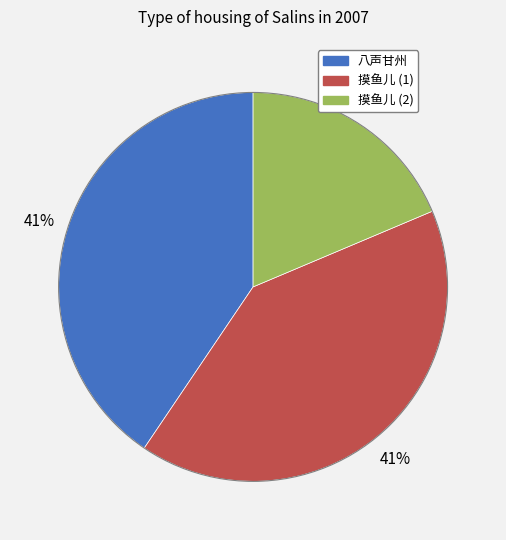

To the nearest percent, what is the difference between the largest and smallest slice percentages?

22%